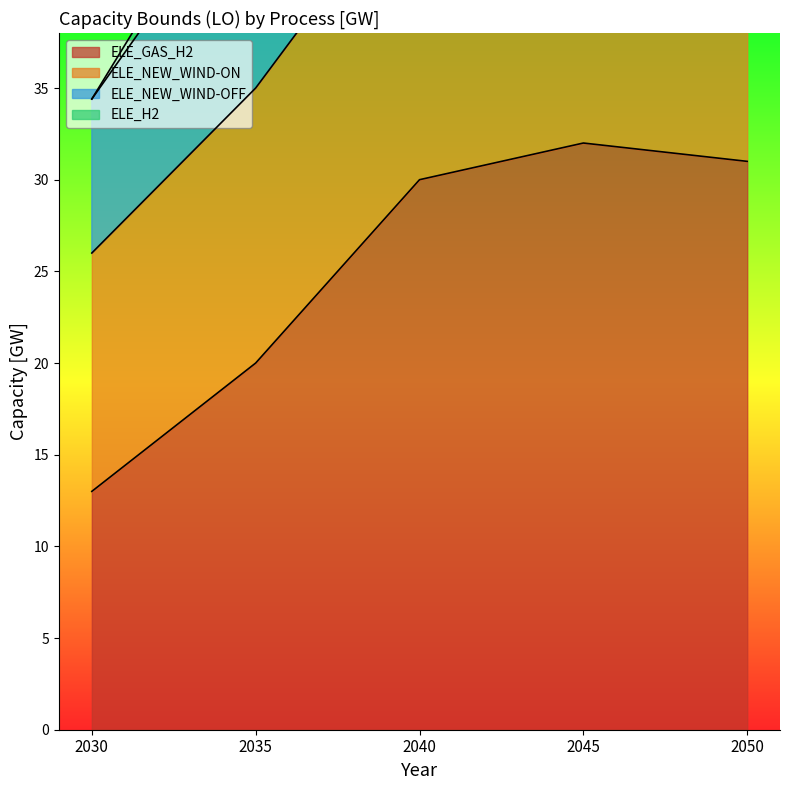

What is the greatest value displayed?

98.0